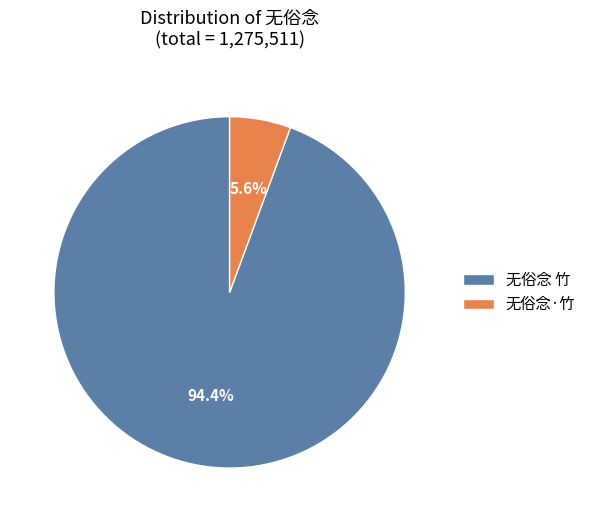

Which category accounts for the majority?

无俗念 竹